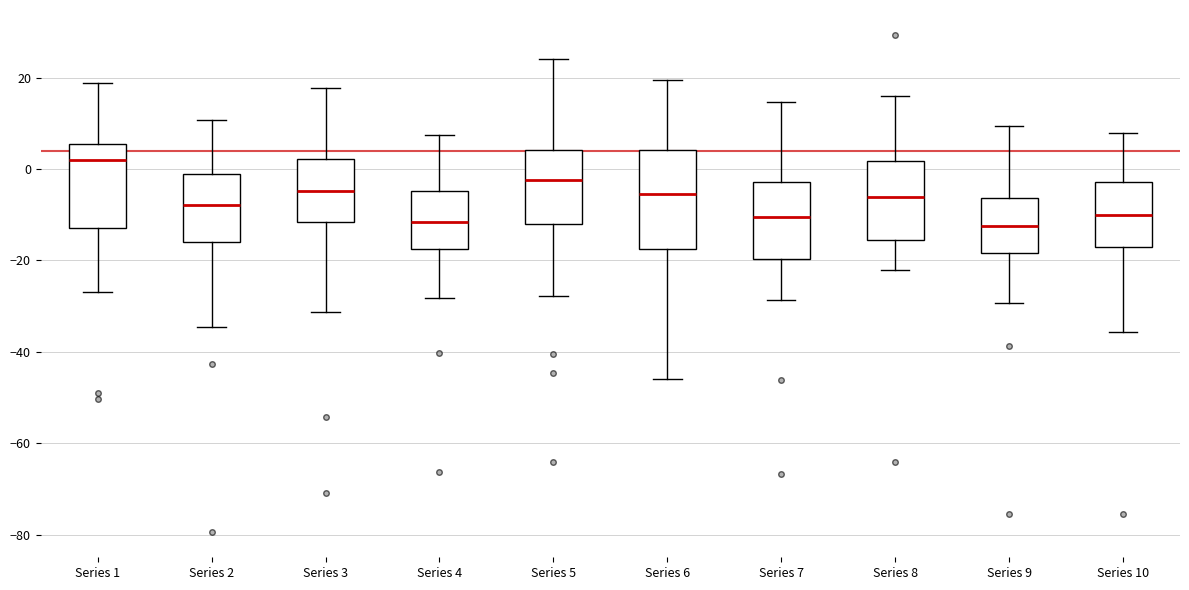

Reading left to right, transcribe this box plot: for each box, give where its median line is, the range the box spans, and where its two whiskers end, as read against the y-axis. The values are not printed on the chart, so give them approximately, as read against the axis.

Series 1: median 2, box -12 to 6, whiskers -26 to 18
Series 2: median -8, box -16 to -2, whiskers -34 to 10
Series 3: median -4, box -12 to 2, whiskers -32 to 18
Series 4: median -12, box -18 to -4, whiskers -28 to 8
Series 5: median -2, box -12 to 4, whiskers -28 to 24
Series 6: median -6, box -18 to 4, whiskers -46 to 20
Series 7: median -10, box -20 to -2, whiskers -28 to 14
Series 8: median -6, box -16 to 2, whiskers -22 to 16
Series 9: median -12, box -18 to -6, whiskers -30 to 10
Series 10: median -10, box -18 to -2, whiskers -36 to 8